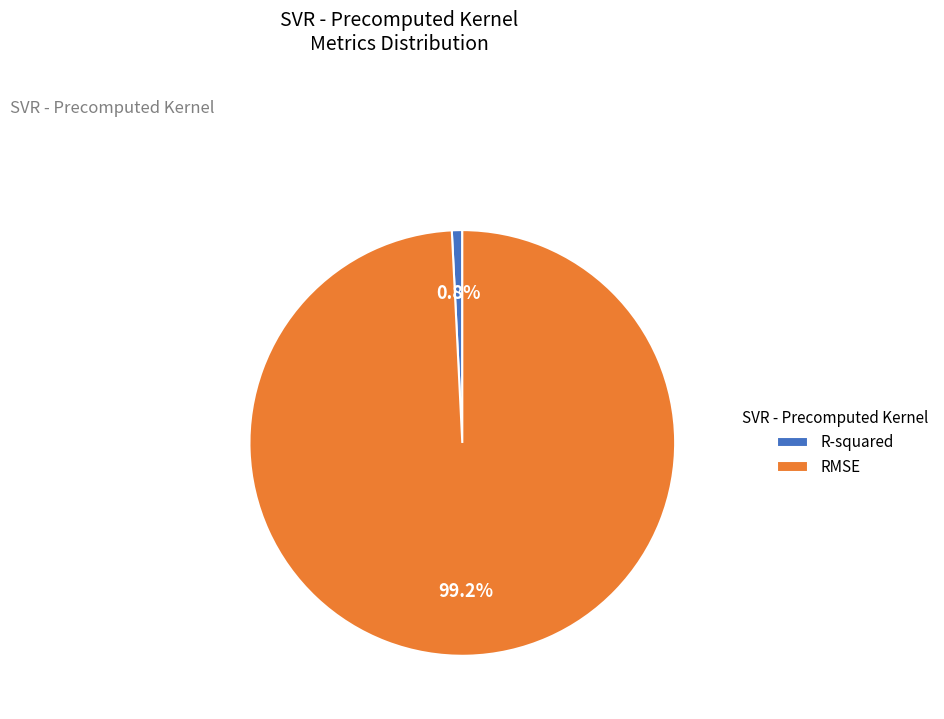

Which slice is the smallest?

R-squared